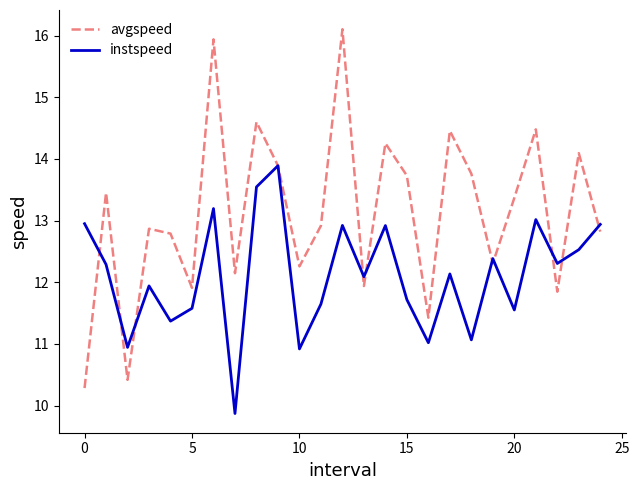

Which series has the largest total across all categories?

avgspeed